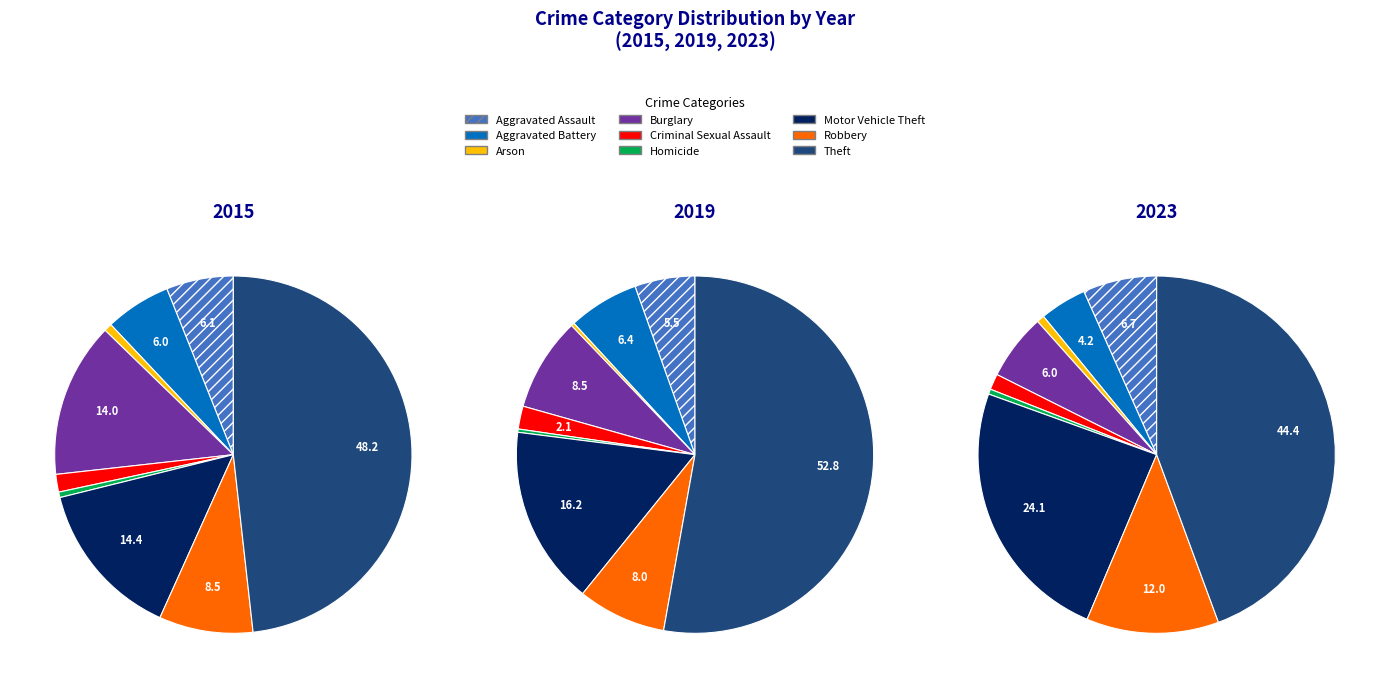

Which category has the smallest portion of the pie?

Homicide